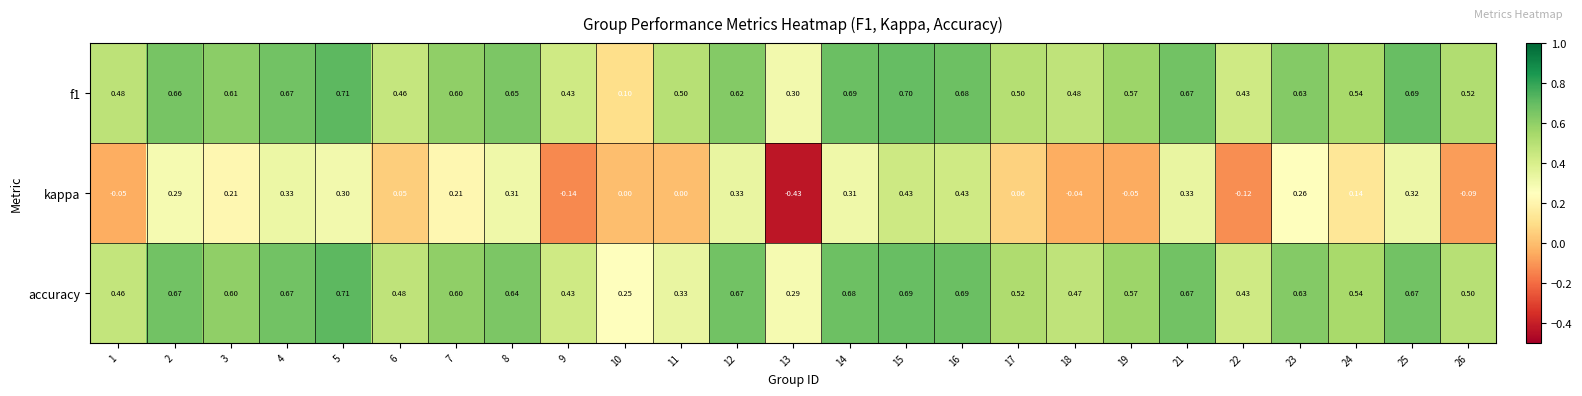

Is the value of kappa at 3 greater than the value of f1 at 6?

No